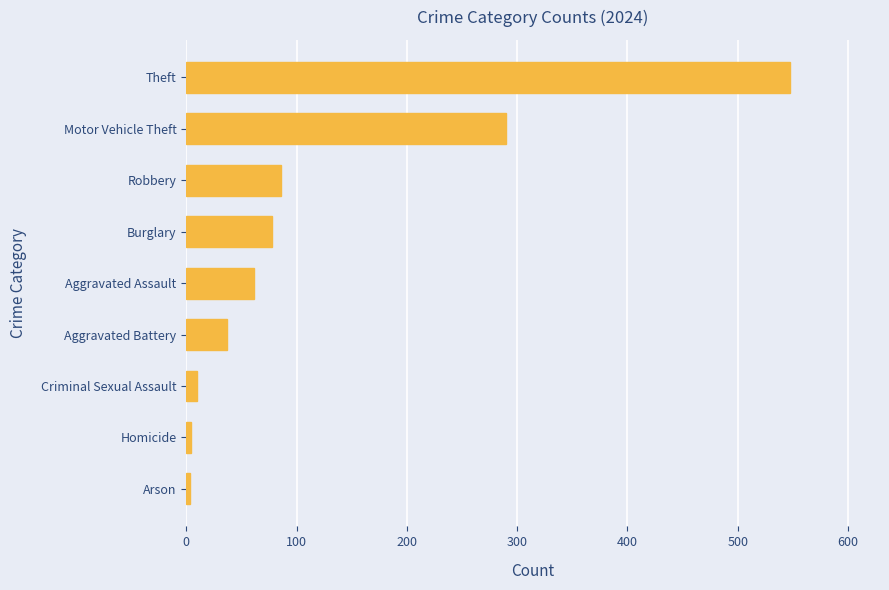

The value at Robbery is 139. True or false?

False